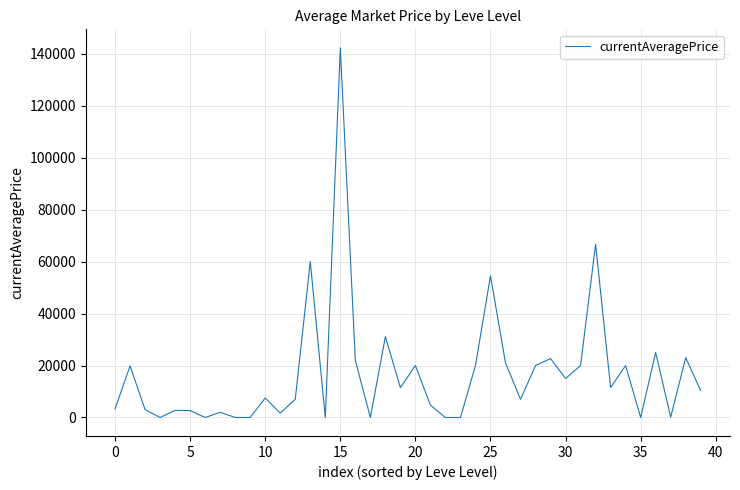

Count the number of values greater than 10332.

20